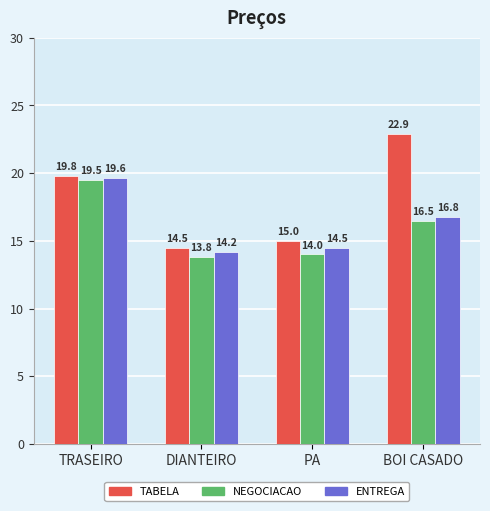

Is it true that TABELA equals 34.8 at TRASEIRO?

False